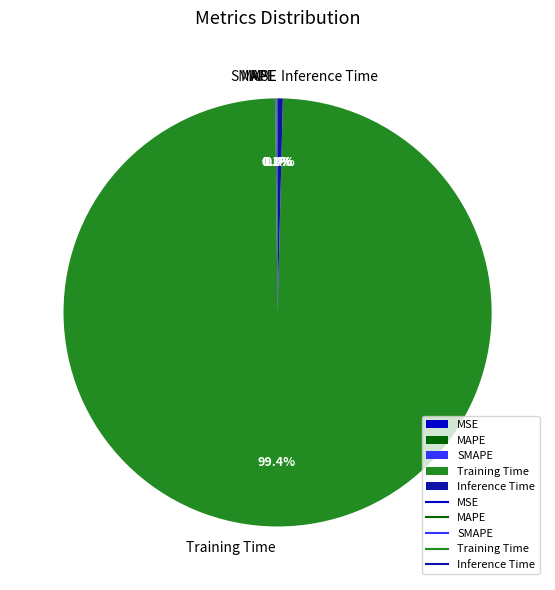

Which category has the biggest portion of the pie?

Training Time